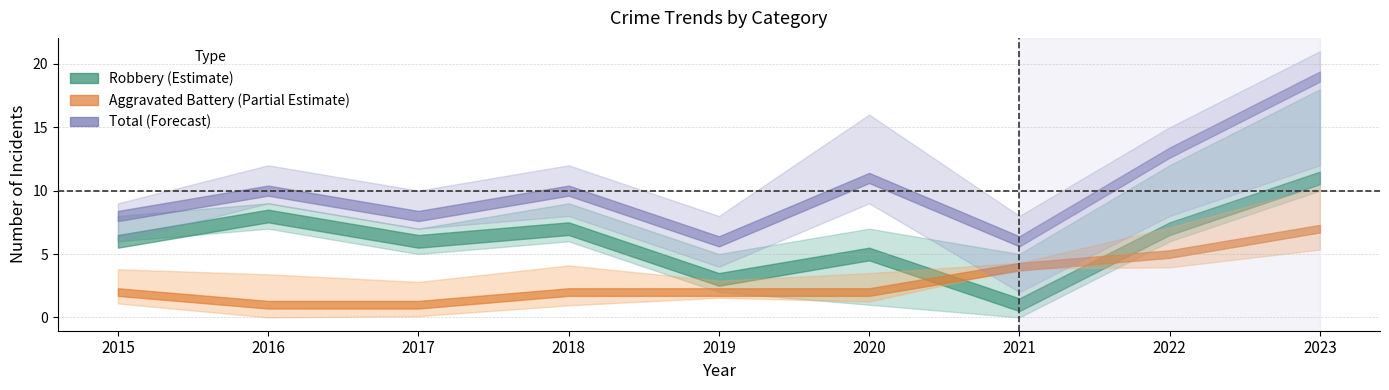

Where does the Aggravated Battery series first go above 2?

2021